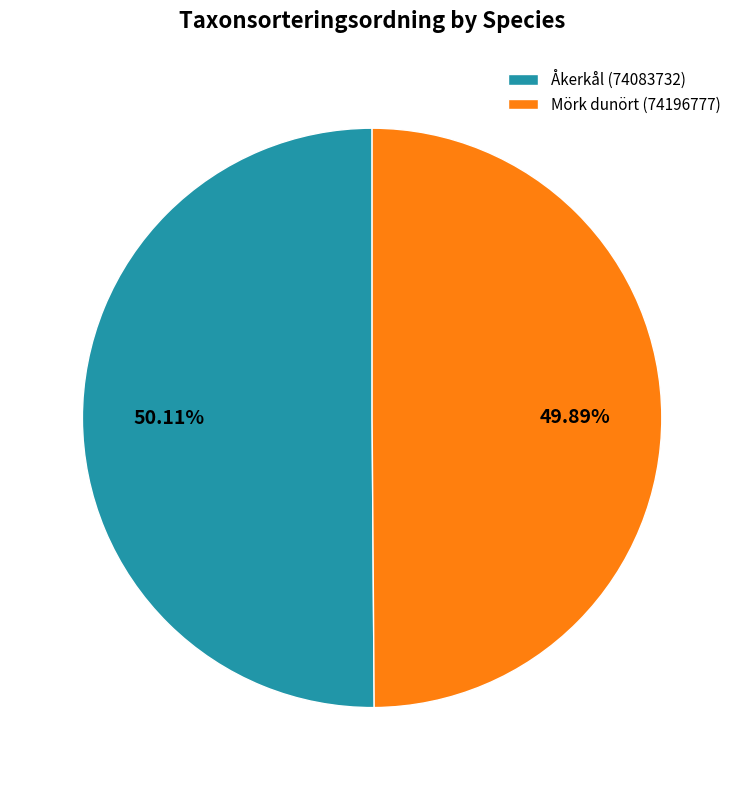

Is the sum of Mörk dunört (74196777) and Åkerkål (74083732) greater than half?

Yes